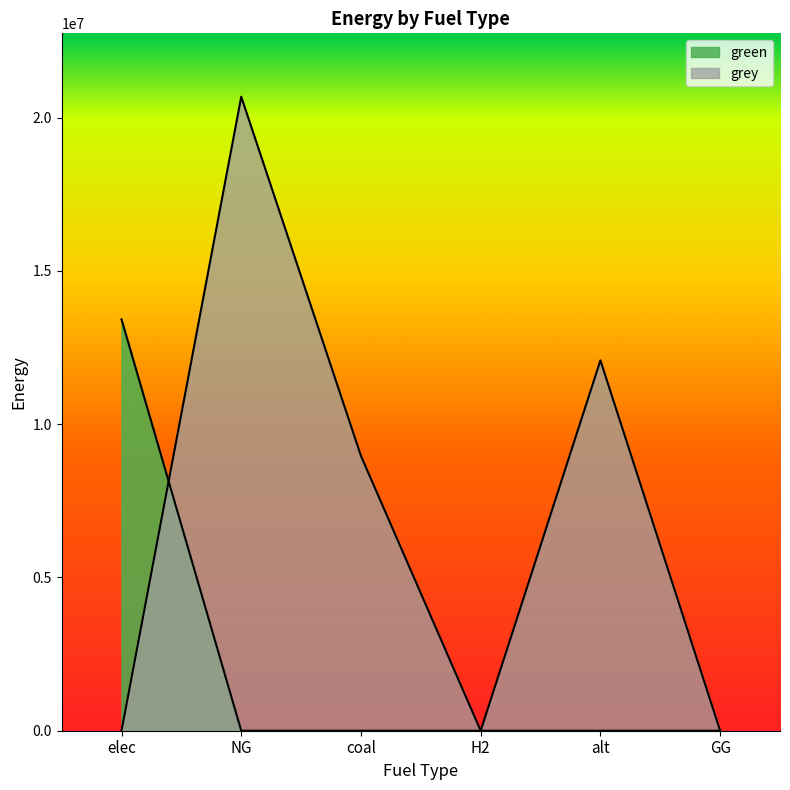

Which series has the largest range (max minus min)?

grey